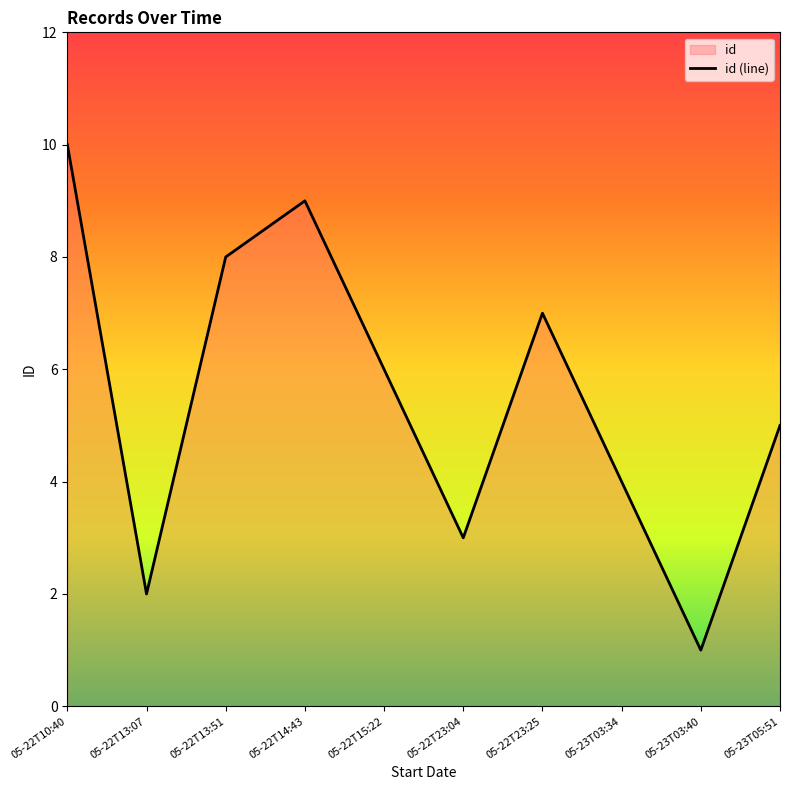

How many lines are shown in the chart?

1